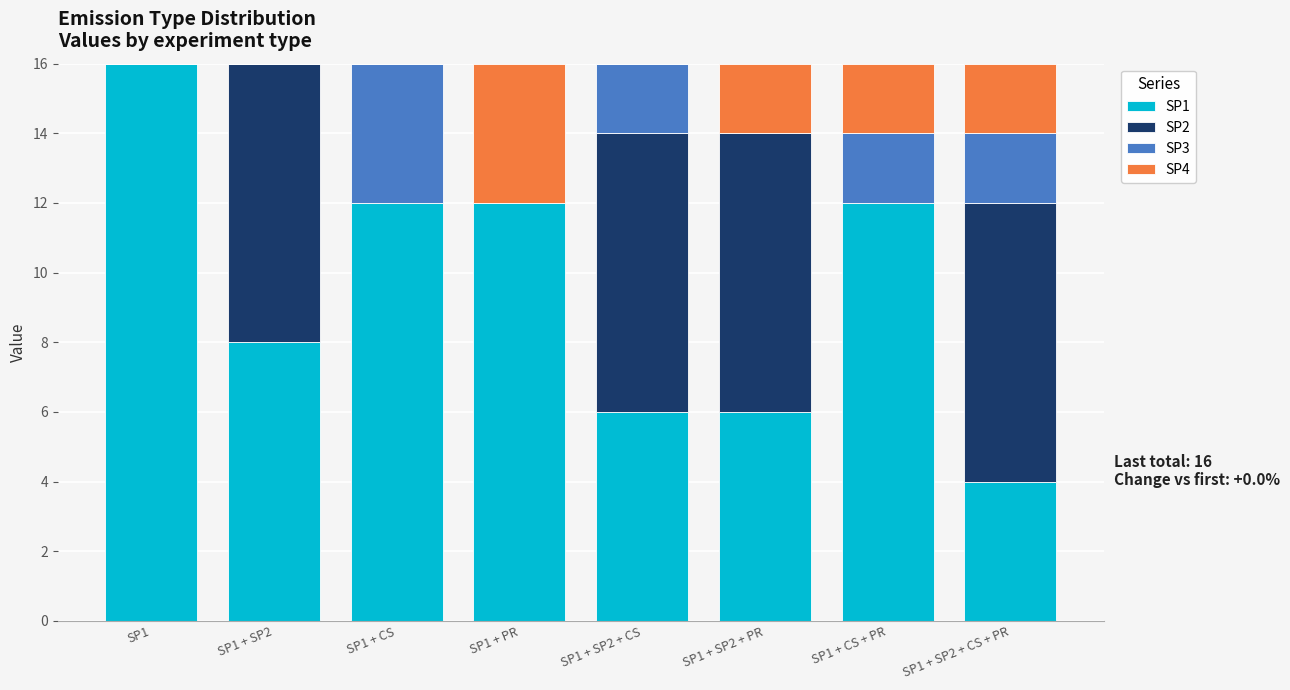

The SP1 series shows 12 at SP1 + PR. True or false?

True